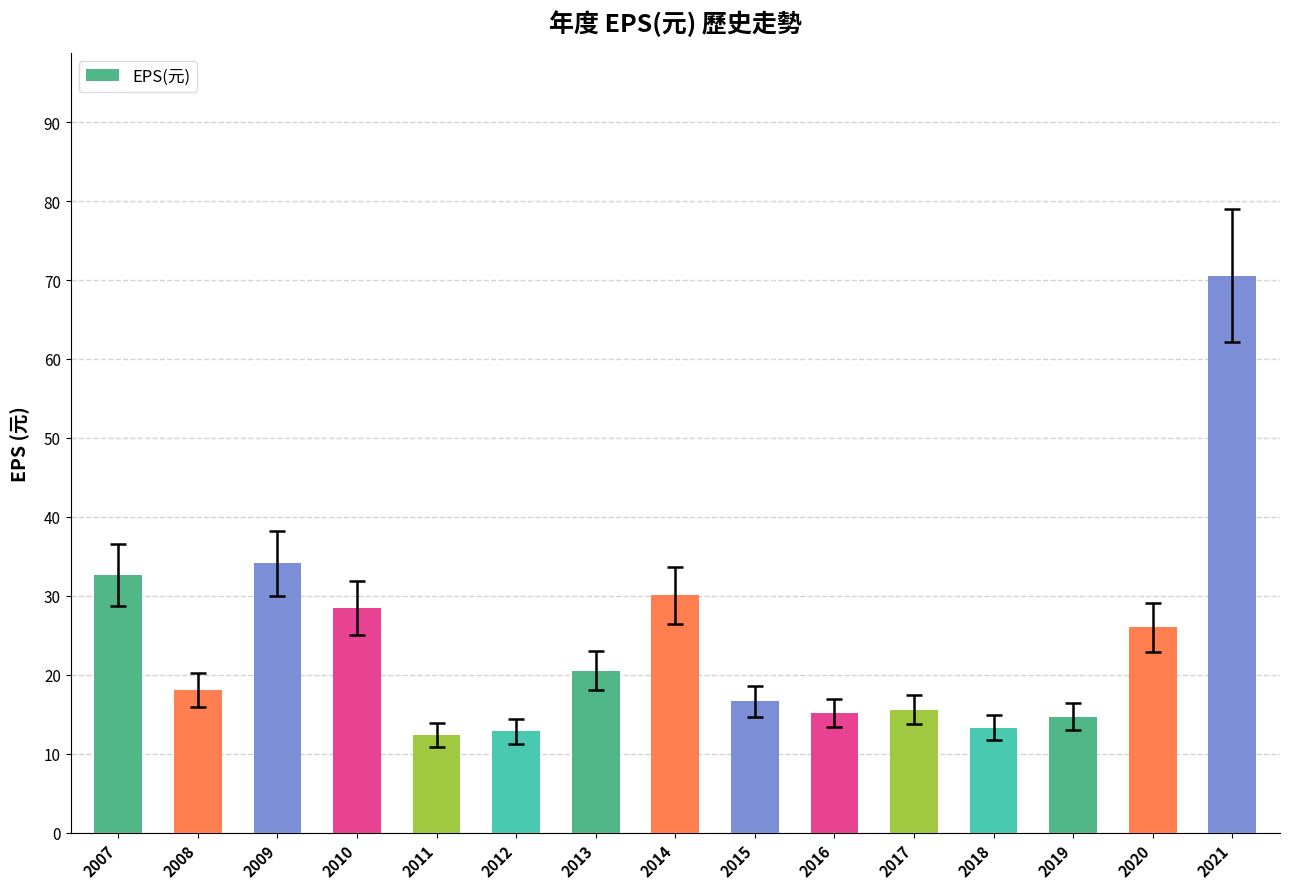

The value at 2015 is 16.6. True or false?

True